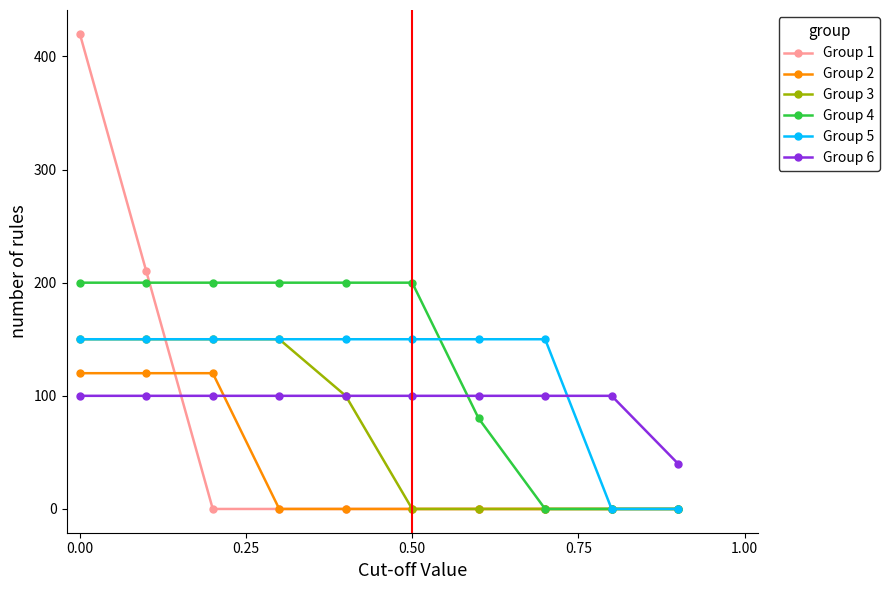

What is the difference between the second highest and minimum values in the Group 4 series?

200